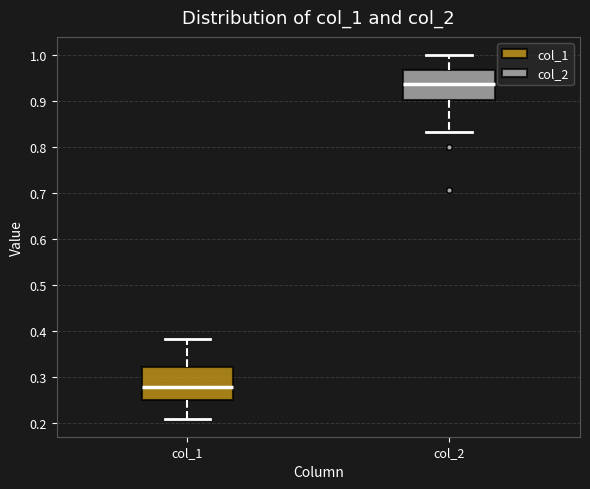

Reading left to right, read every box against the y-axis: the position of its median line, the range the box covers, and the ends of its whiskers. The values are not printed on the chart, so give them approximately, as read against the axis.

col_1: median 0.28, box 0.25 to 0.32, whiskers 0.21 to 0.38
col_2: median 0.94, box 0.90 to 0.97, whiskers 0.83 to 1.00